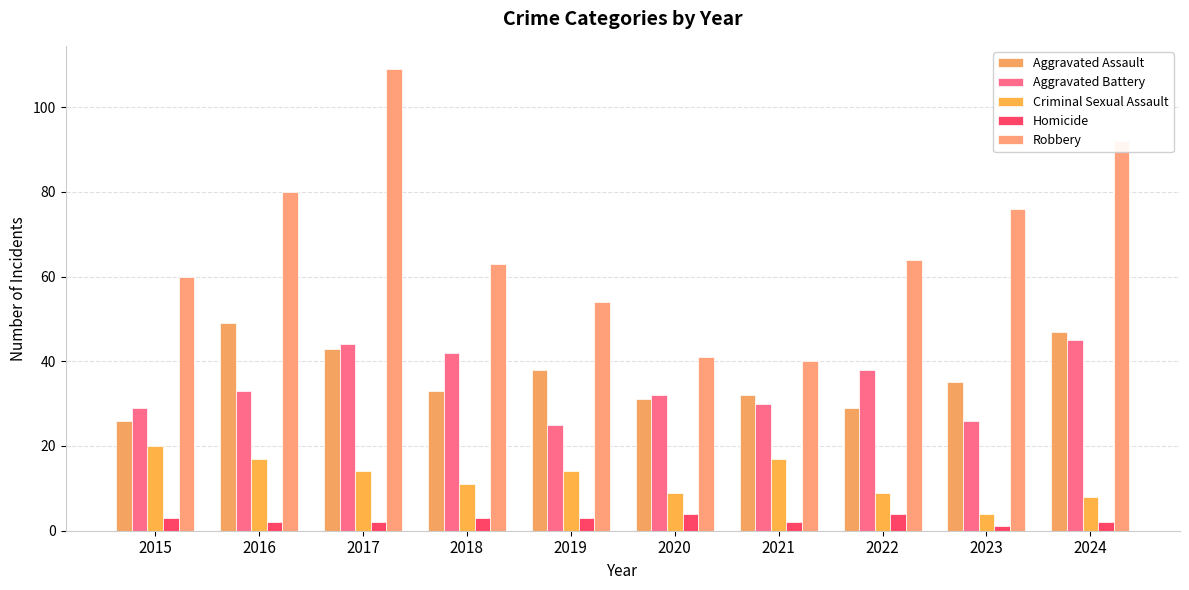

How many series are shown in this chart?

5